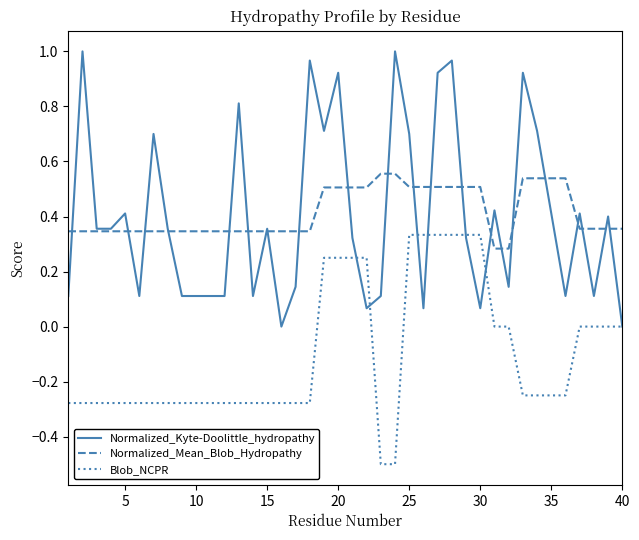

How many intersections are there between Normalized_Kyte-Doolittle_hydropathy and Normalized_Mean_Blob_Hydropathy?

22